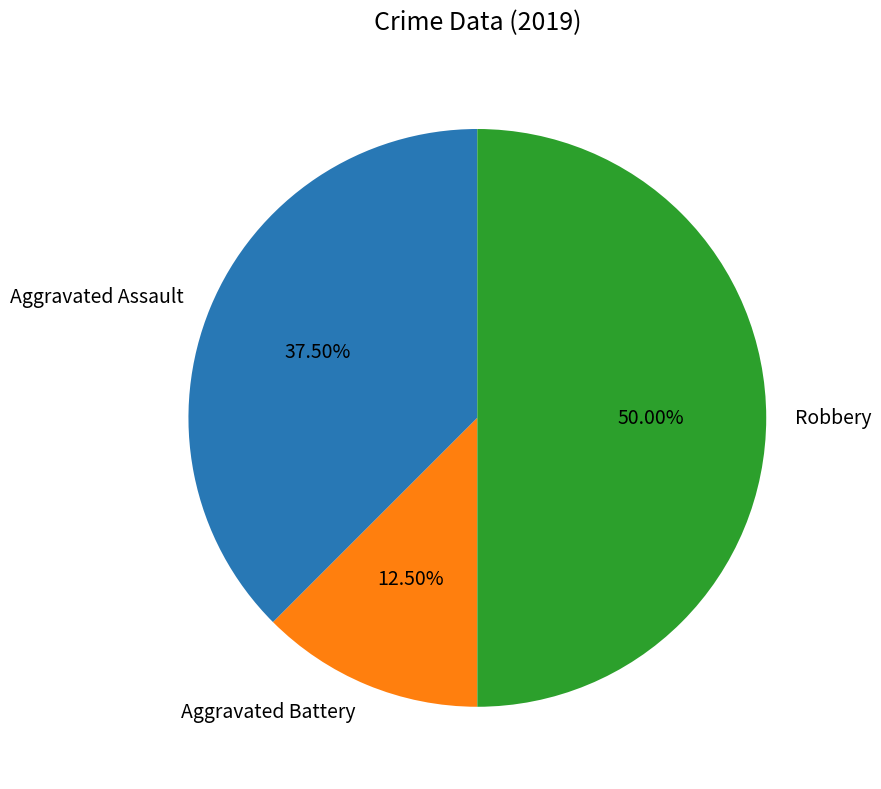

Which slice is the largest?

Robbery